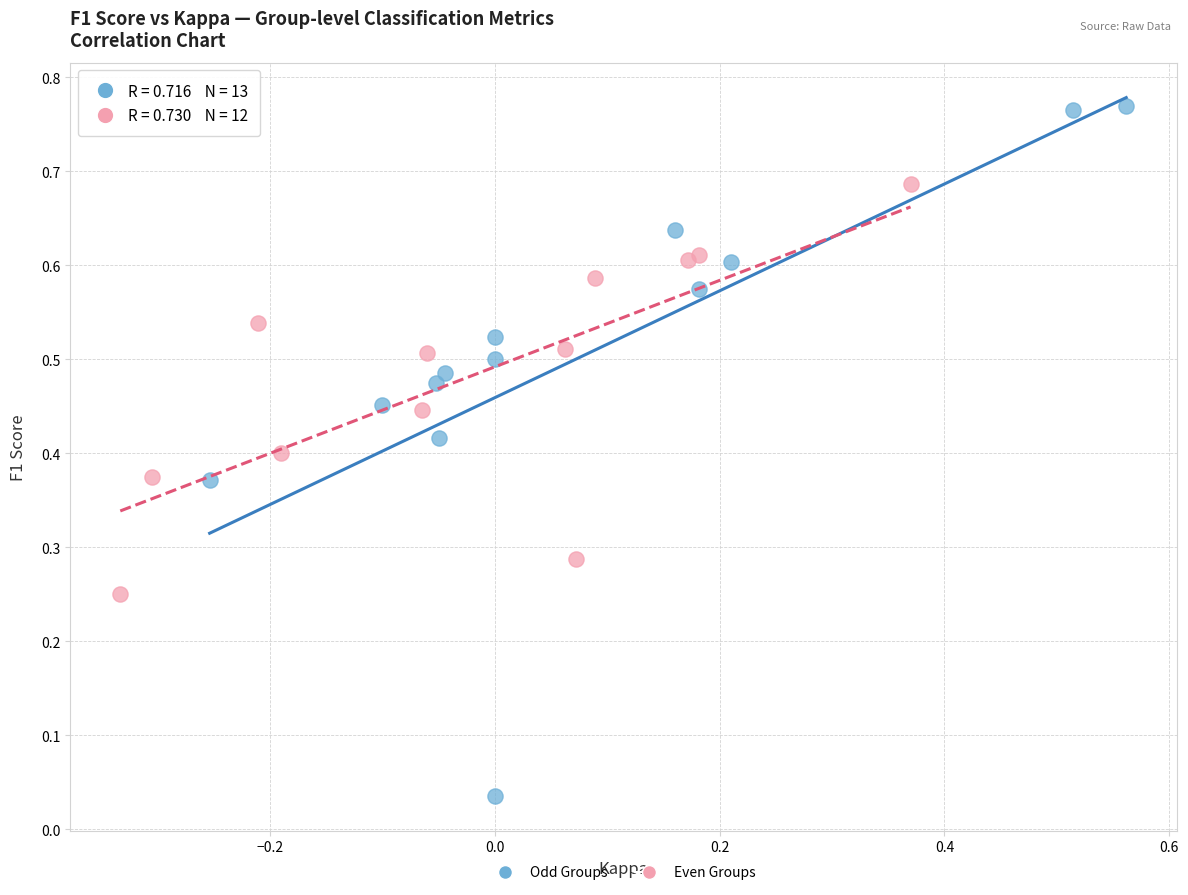

Which series reaches the minimum Y coordinate?

Odd Groups